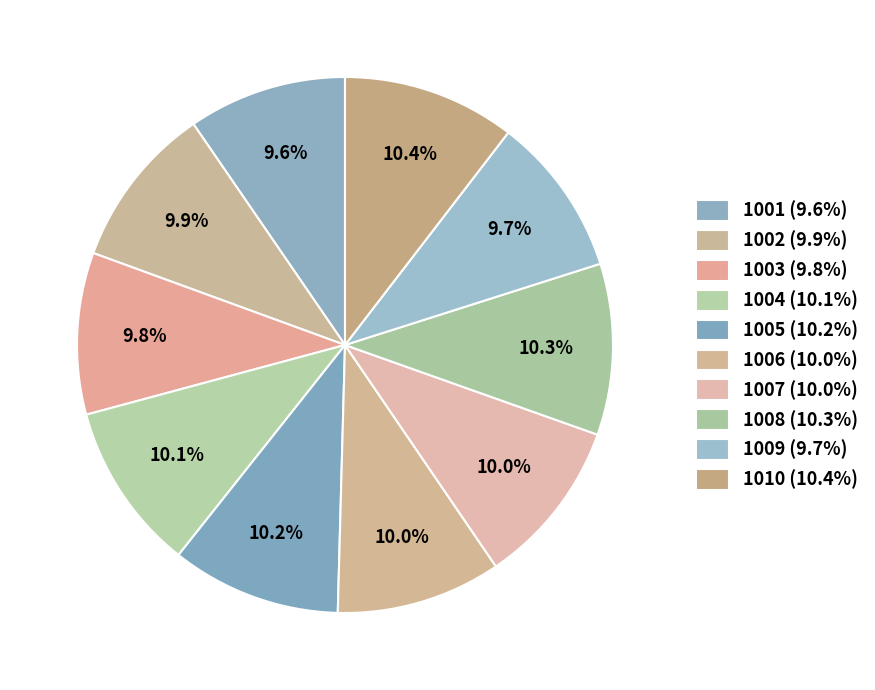

Approximately how many times larger is the value at 1002 compared to 1005?

1.0